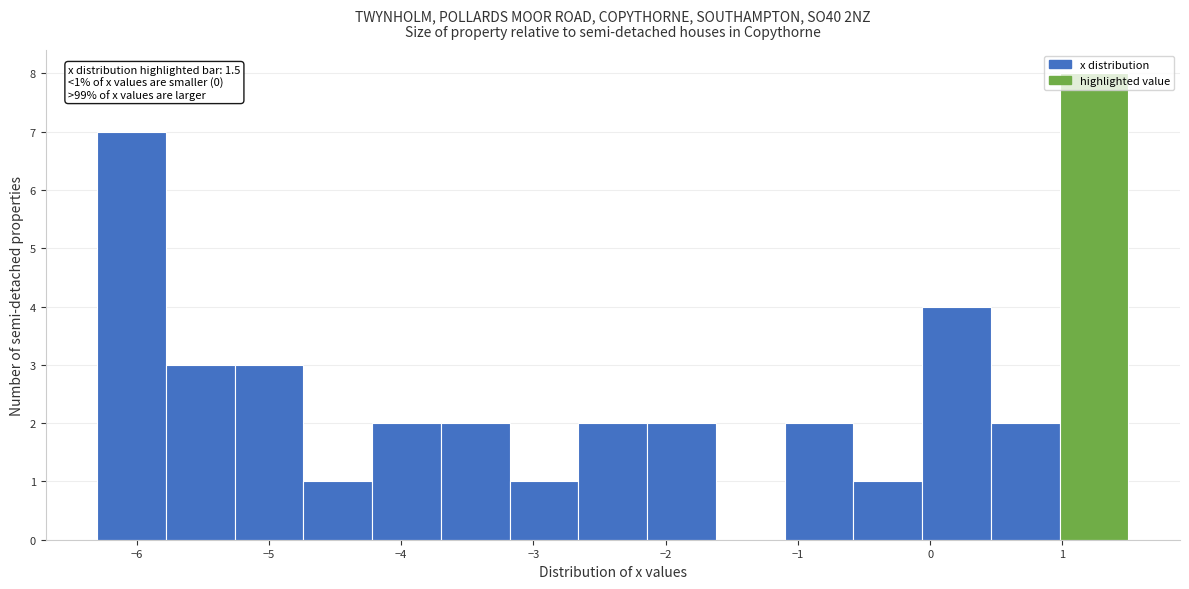

Over which range of the x-axis is the bar tallest?

0.98 to 1.50